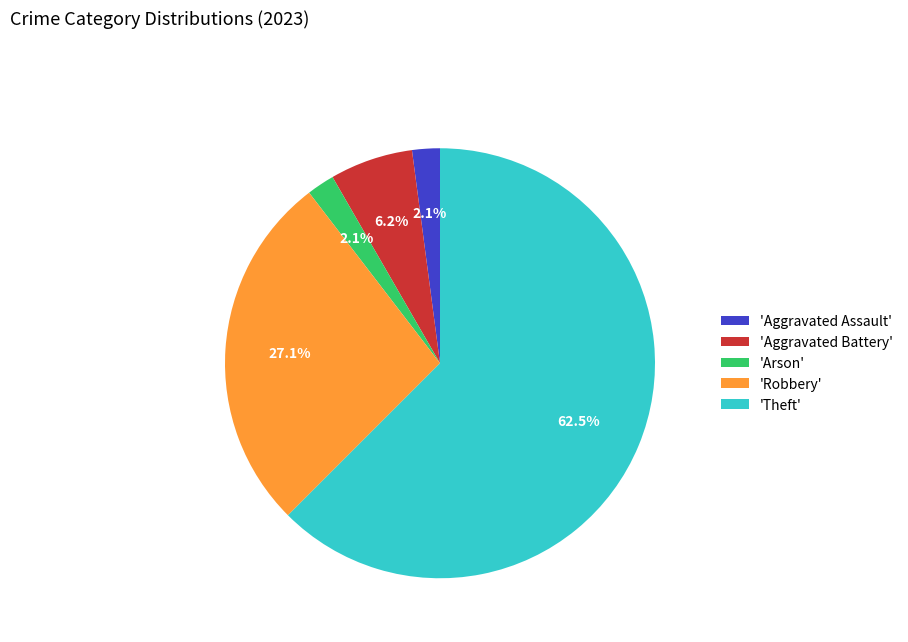

Is there a majority slice in this chart?

Yes